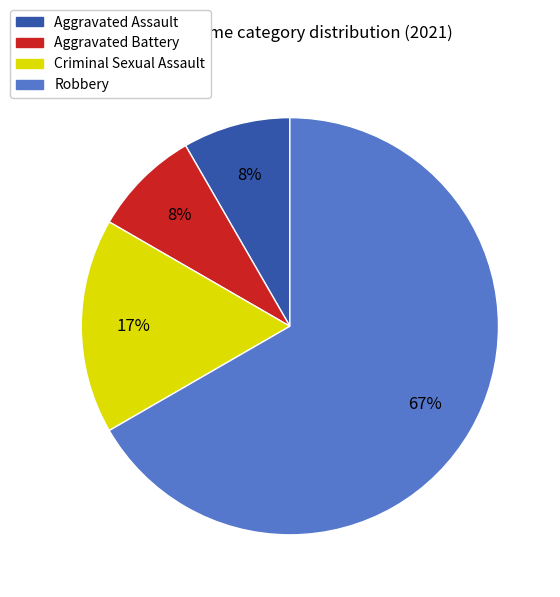

Combined, do Aggravated Assault and Robbery account for over 50%?

Yes